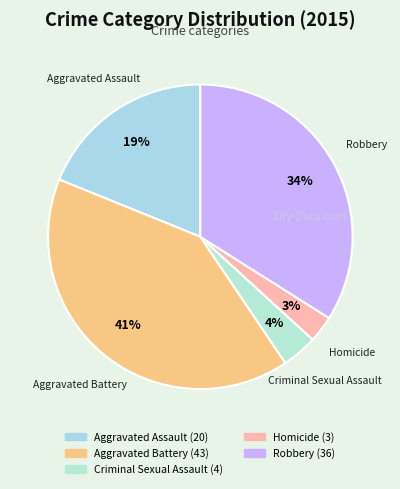

True or false: Criminal Sexual Assault accounts for 4% of the total.

True